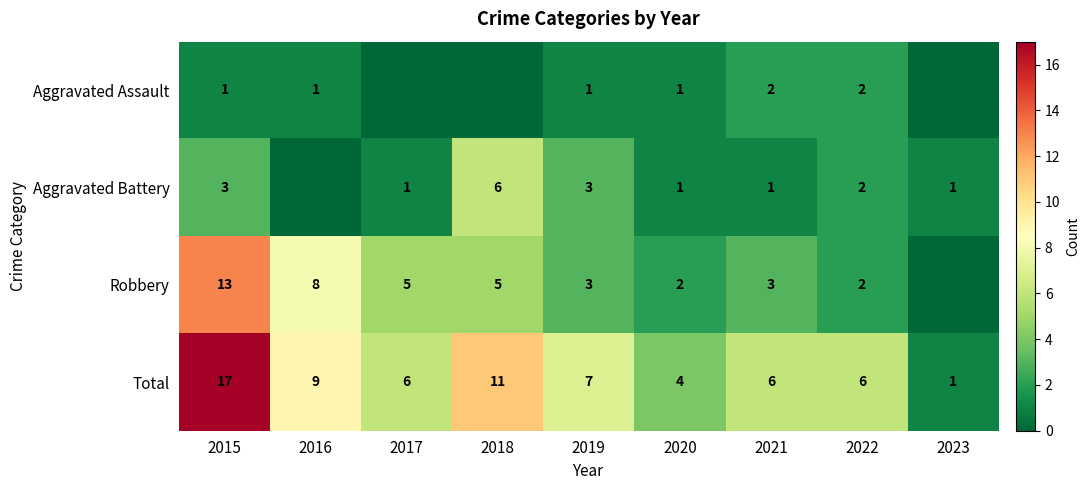

Which label corresponds to the largest value in the chart?

2015